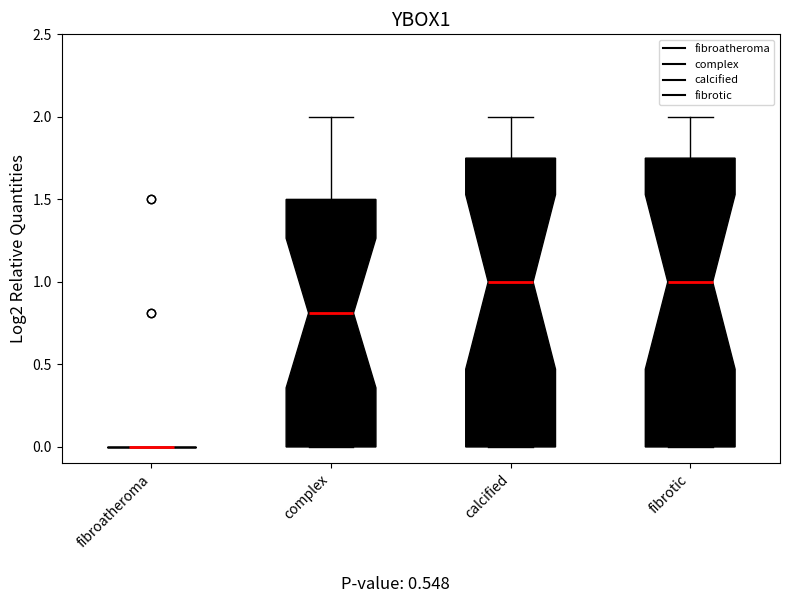

Reading left to right, transcribe this box plot: for each box, give where its median line is, the range the box spans, and where its two whiskers end, as read against the y-axis. The values are not printed on the chart, so give them approximately, as read against the axis.

fibroatheroma: box collapsed to a line at 0.00, whiskers 0.00 to 0.00
complex: median 0.80, box 0.00 to 1.50, whiskers 0.00 to 2.00
calcified: median 1.00, box 0.00 to 1.75, whiskers 0.00 to 2.00
fibrotic: median 1.00, box 0.00 to 1.75, whiskers 0.00 to 2.00